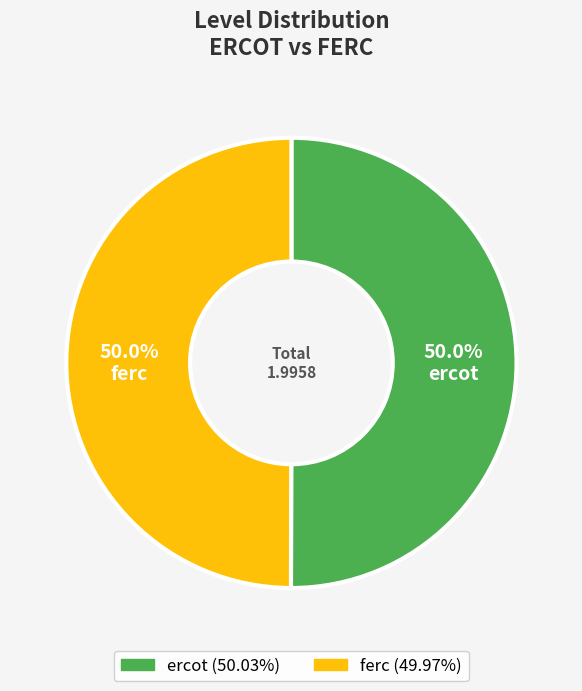

Do ercot and ferc together represent more than half of the pie?

Yes